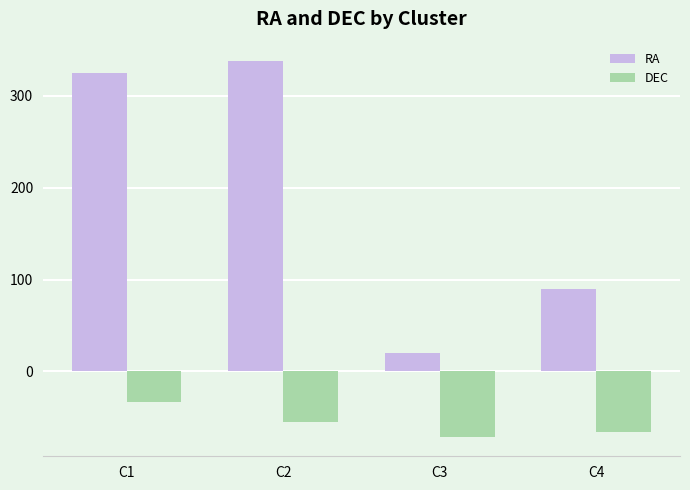

What is the value of the DEC bar at the 1st from the left?

-33.2